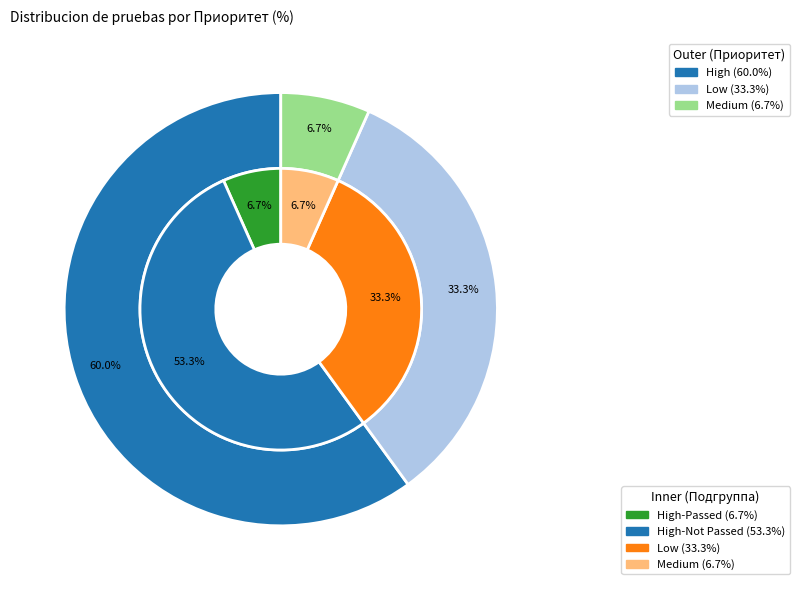

Which slice is the smallest?

Medium